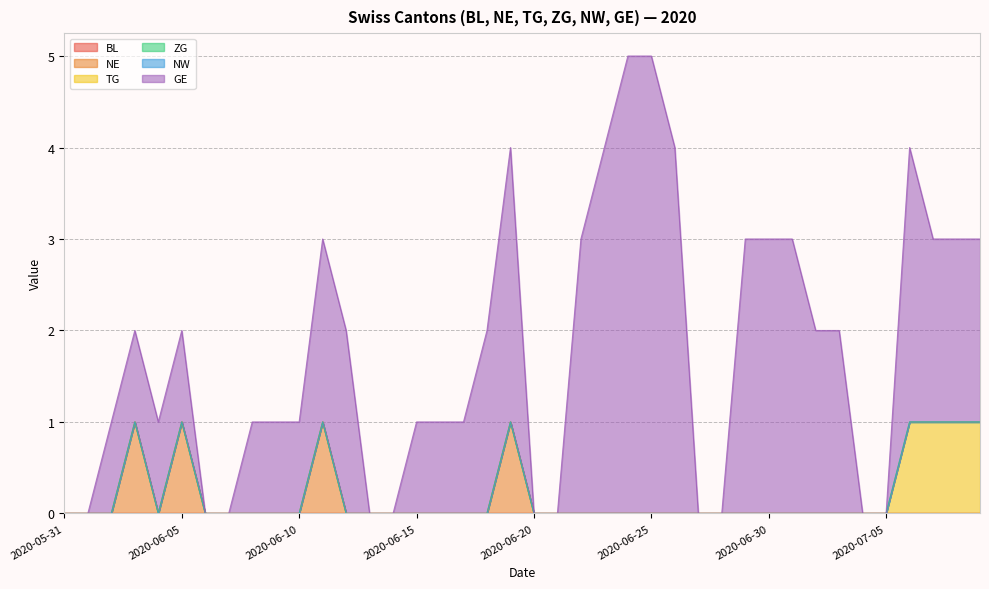

Reading left to right, list all the values displayed in this chart.

BL: 0	0	0	0	0	0	0	0	0	0	0	0	0	0	0	0	0	0	0	0	0	0	0	0	0	0	0	0	0	0	0	0	0	0	0	0	0	0	0	0
NE: 0	0	0	1	0	1	0	0	0	0	0	1	0	0	0	0	0	0	0	1	0	0	0	0	0	0	0	0	0	0	0	0	0	0	0	0	0	0	0	0
TG: 0	0	0	0	0	0	0	0	0	0	0	0	0	0	0	0	0	0	0	0	0	0	0	0	0	0	0	0	0	0	0	0	0	0	0	0	1	1	1	1
ZG: 0	0	0	0	0	0	0	0	0	0	0	0	0	0	0	0	0	0	0	0	0	0	0	0	0	0	0	0	0	0	0	0	0	0	0	0	0	0	0	0
NW: 0	0	0	0	0	0	0	0	0	0	0	0	0	0	0	0	0	0	0	0	0	0	0	0	0	0	0	0	0	0	0	0	0	0	0	0	0	0	0	0
GE: 0	0	1	1	1	1	0	0	1	1	1	2	2	0	0	1	1	1	2	3	0	0	3	4	5	5	4	0	0	3	3	3	2	2	0	0	3	2	2	2